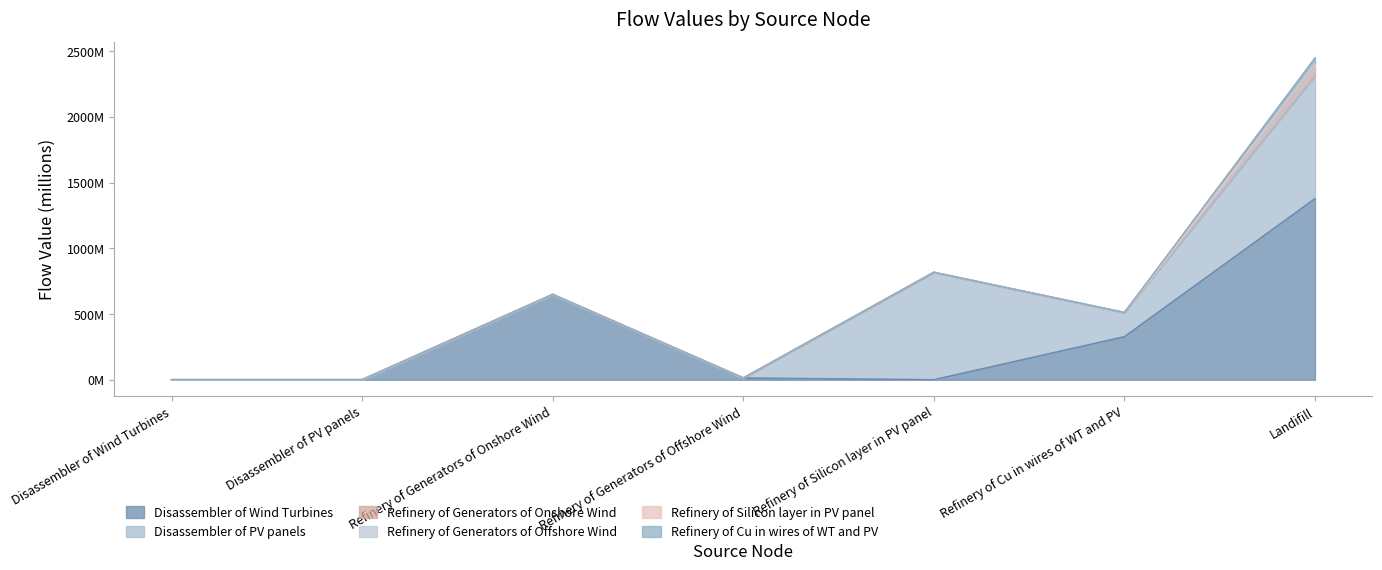

Which has a higher value, Refinery of Silicon layer in PV panel or 6?

6